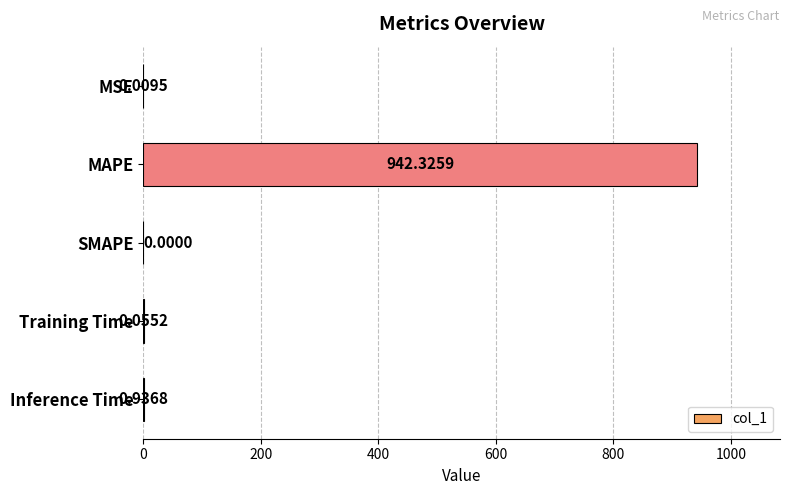

At which label is the value closest to 471?

Inference Time